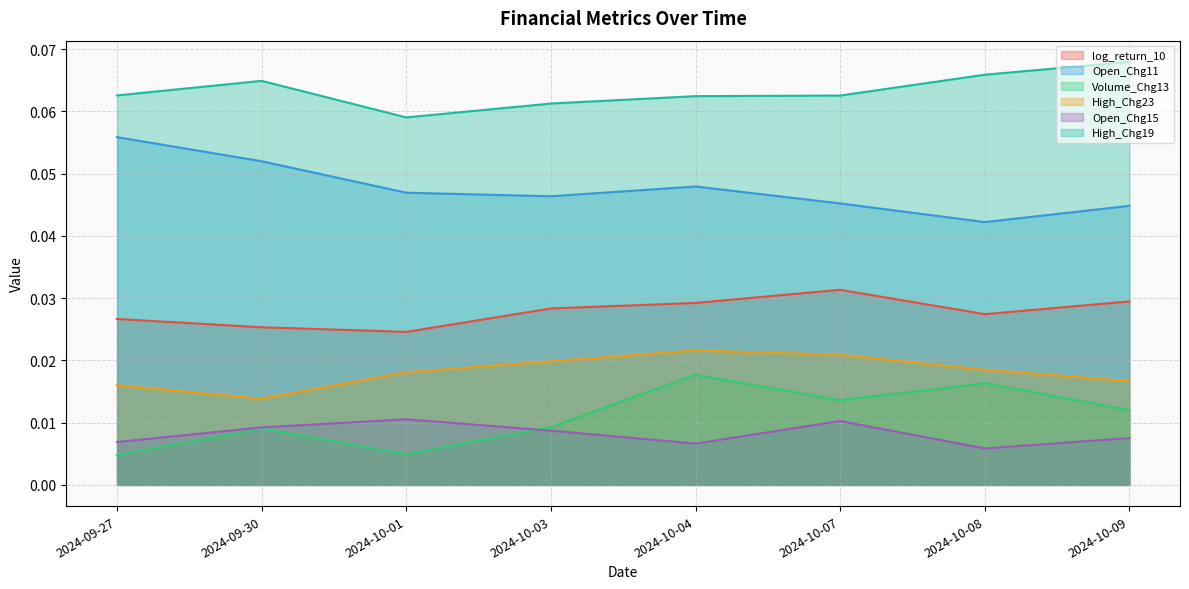

What is the label of the 3rd point from the left?

2024-10-01